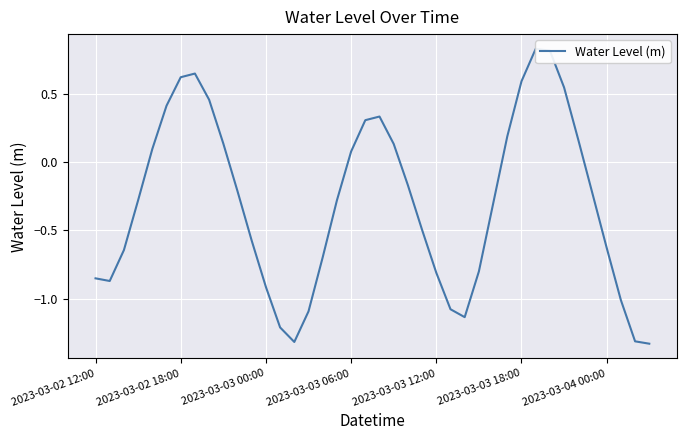

Between 13 and 26, which is larger?

26